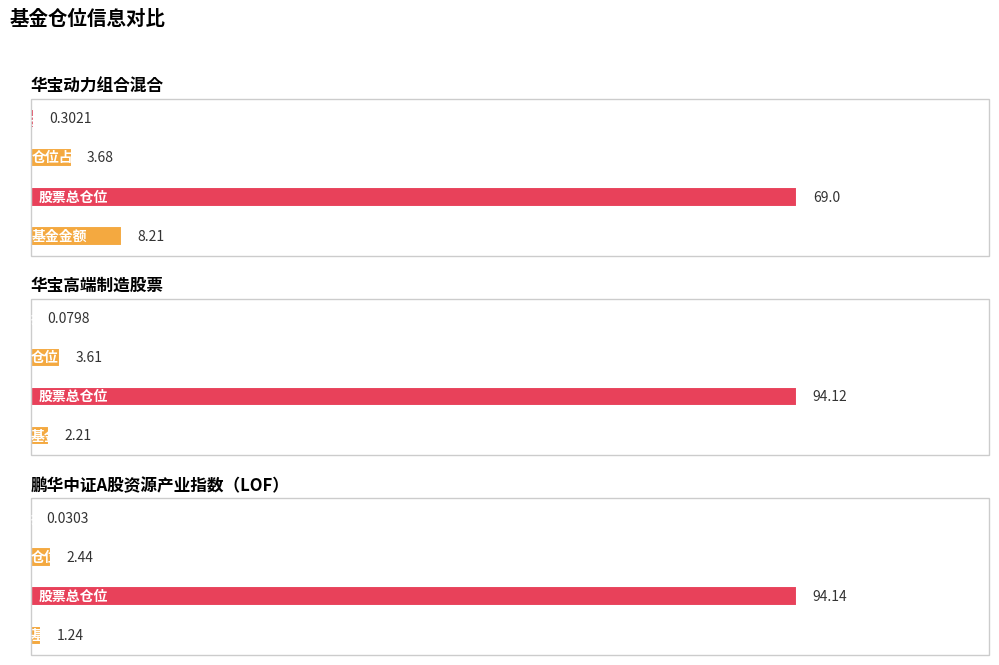

How many series are shown in this chart?

3